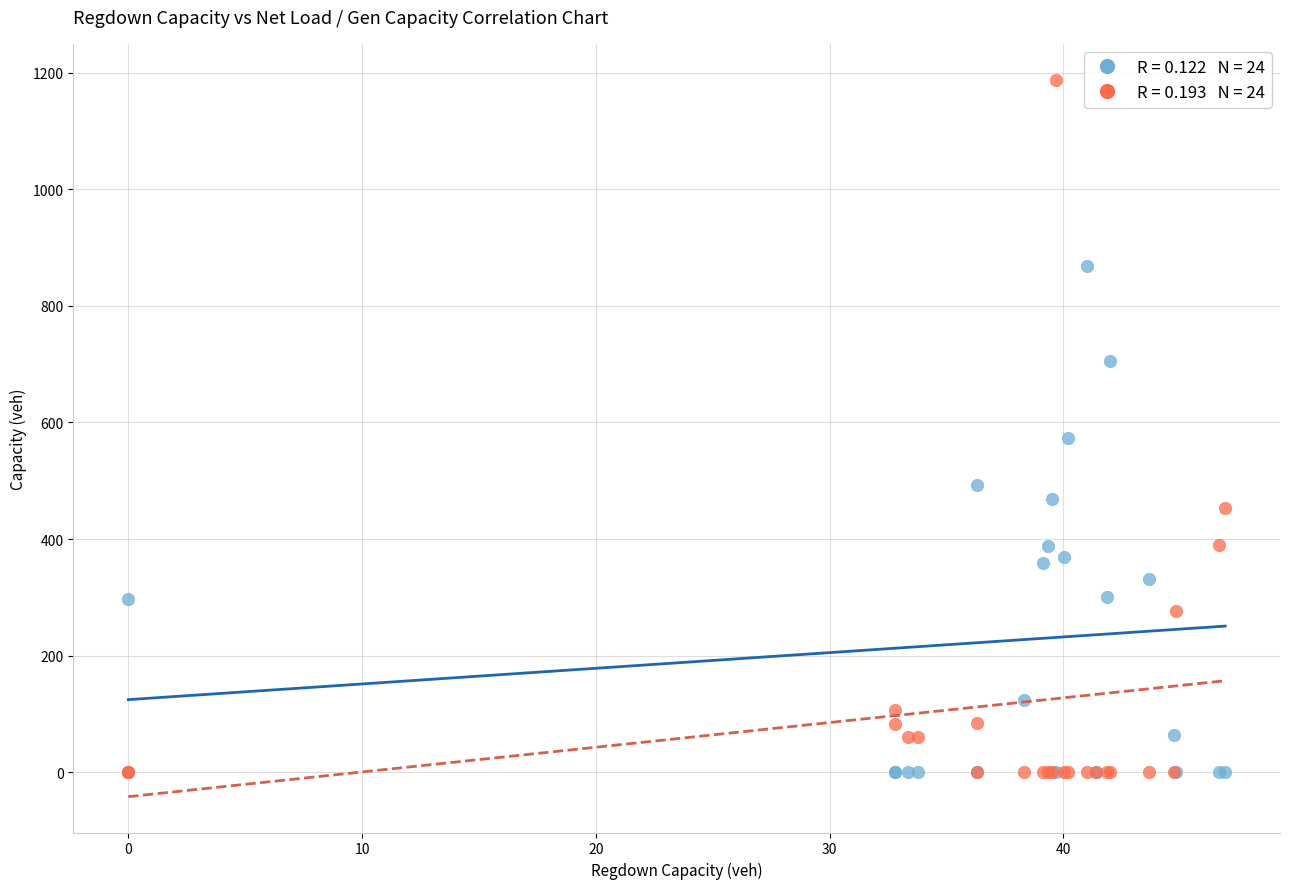

Across all series, what Y value is closest to 593?

573.1